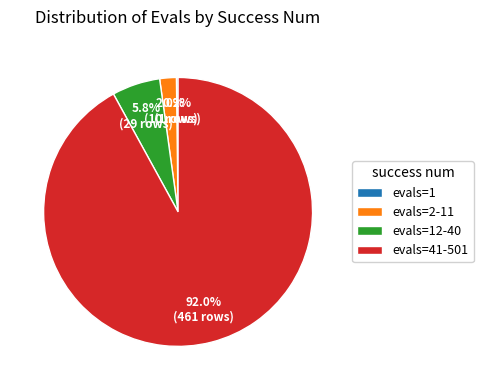

Which has a higher value, evals=2-11 or evals=41-501?

evals=41-501